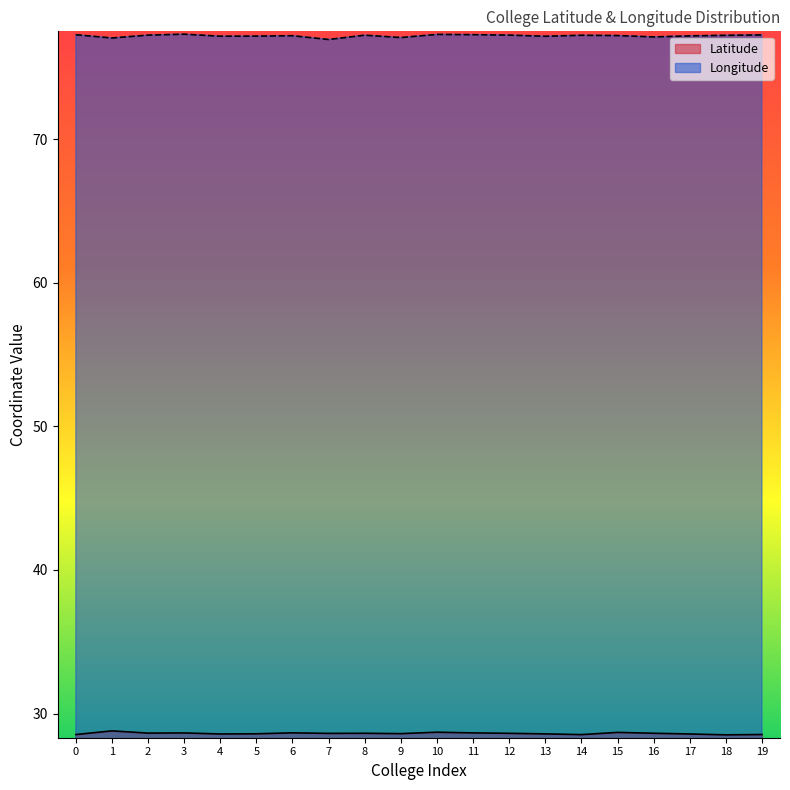

Reading left to right, list all the values displayed in this chart.

Latitude: 0=28.5	1=28.8	2=28.6	3=28.6	4=28.6	5=28.6	6=28.7	7=28.6	8=28.6	9=28.6	10=28.7	11=28.7	12=28.6	13=28.6	14=28.5	15=28.7	16=28.6	17=28.6	18=28.5	19=28.5
Longitude: 0=77.3	1=77.0	2=77.2	3=77.3	4=77.2	5=77.2	6=77.2	7=76.9	8=77.2	9=77.1	10=77.3	11=77.3	12=77.2	13=77.2	14=77.2	15=77.2	16=77.1	17=77.2	18=77.2	19=77.3